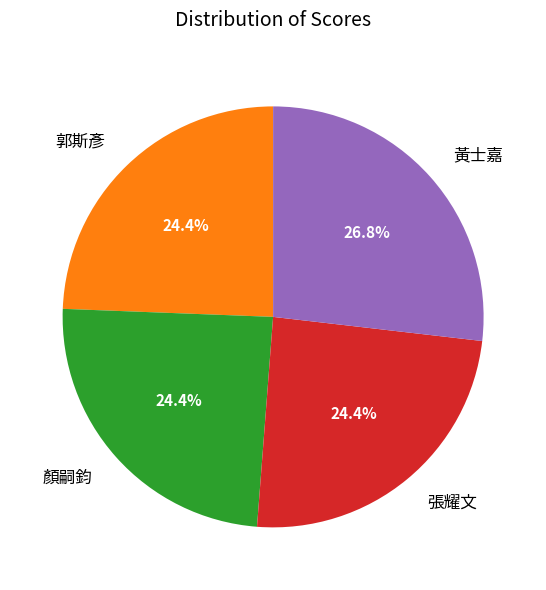

What is the ratio of the value at 郭斯彥 to the value at 張耀文?

1.0